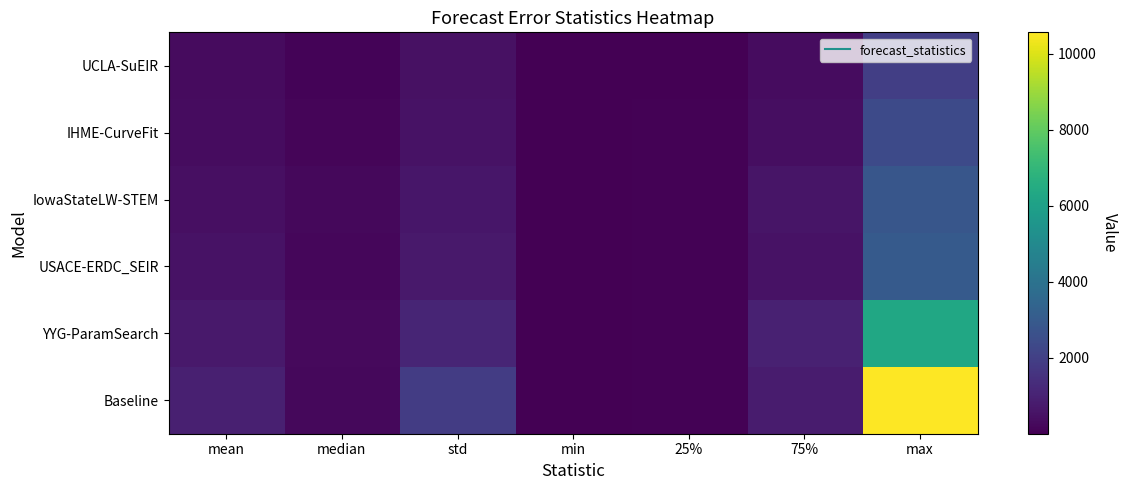

What is the spread (max minus min) of values at 25%?

29.5